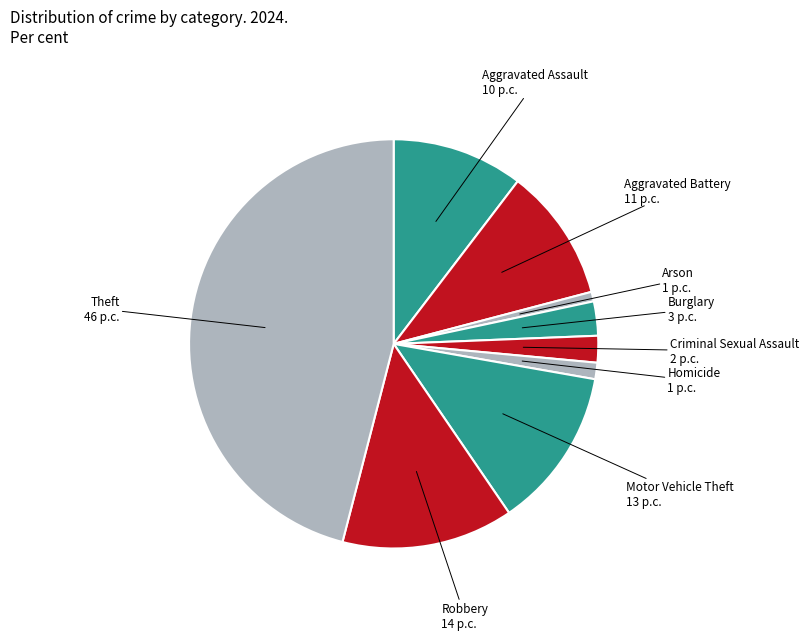

Count the number of slices in the pie.

9